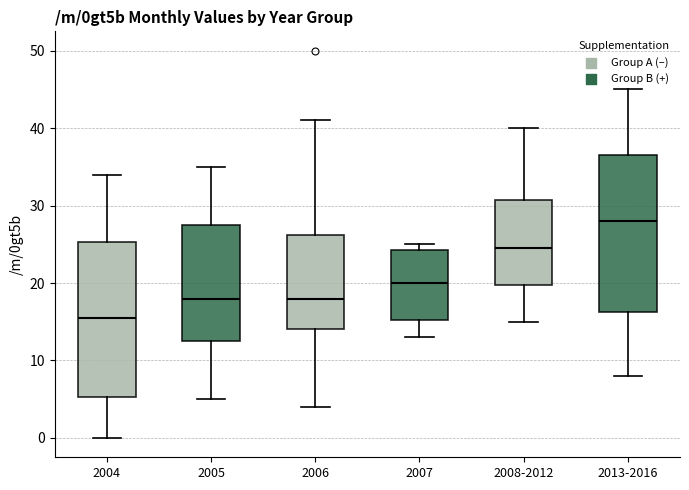

Reading left to right, read every box against the y-axis: the position of its median line, the range the box covers, and the ends of its whiskers. The values are not printed on the chart, so give them approximately, as read against the axis.

2004: median 16, box 5 to 25, whiskers 0 to 34
2005: median 18, box 13 to 28, whiskers 5 to 35
2006: median 18, box 14 to 26, whiskers 4 to 41
2007: median 20, box 15 to 24, whiskers 13 to 25
2008-2012: median 25, box 20 to 31, whiskers 15 to 40
2013-2016: median 28, box 16 to 37, whiskers 8 to 45